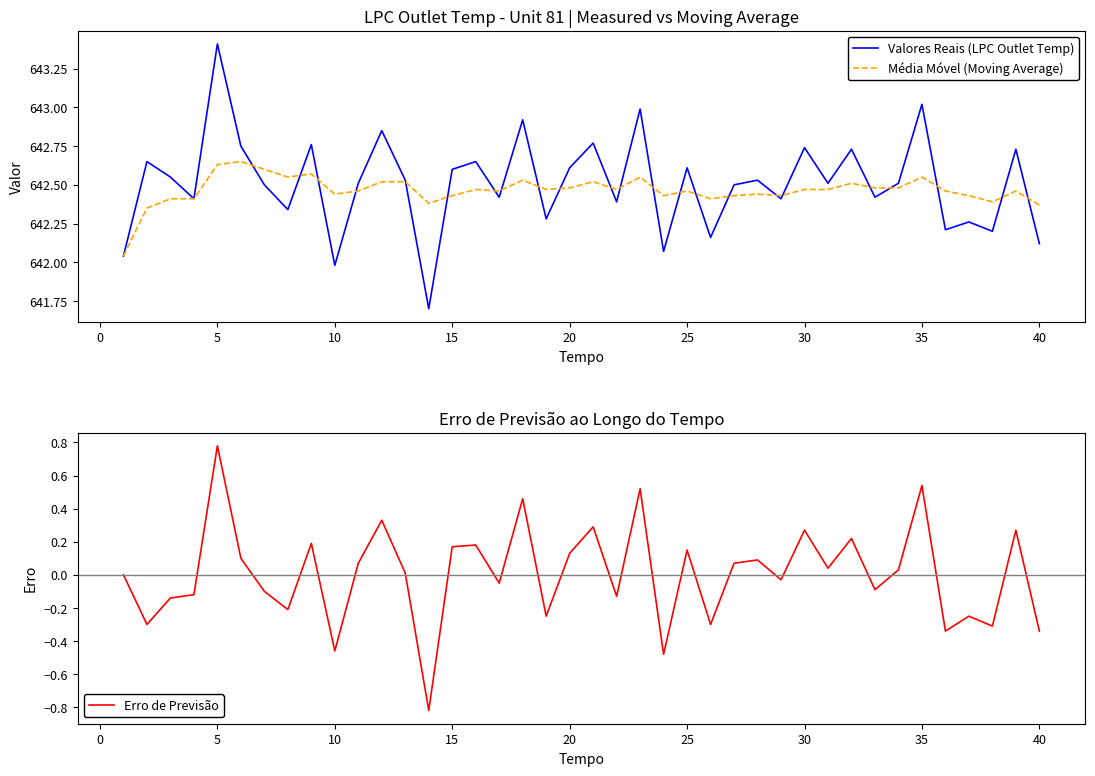

Which series has the largest range (max minus min)?

Valores Reais (LPC Outlet Temp)